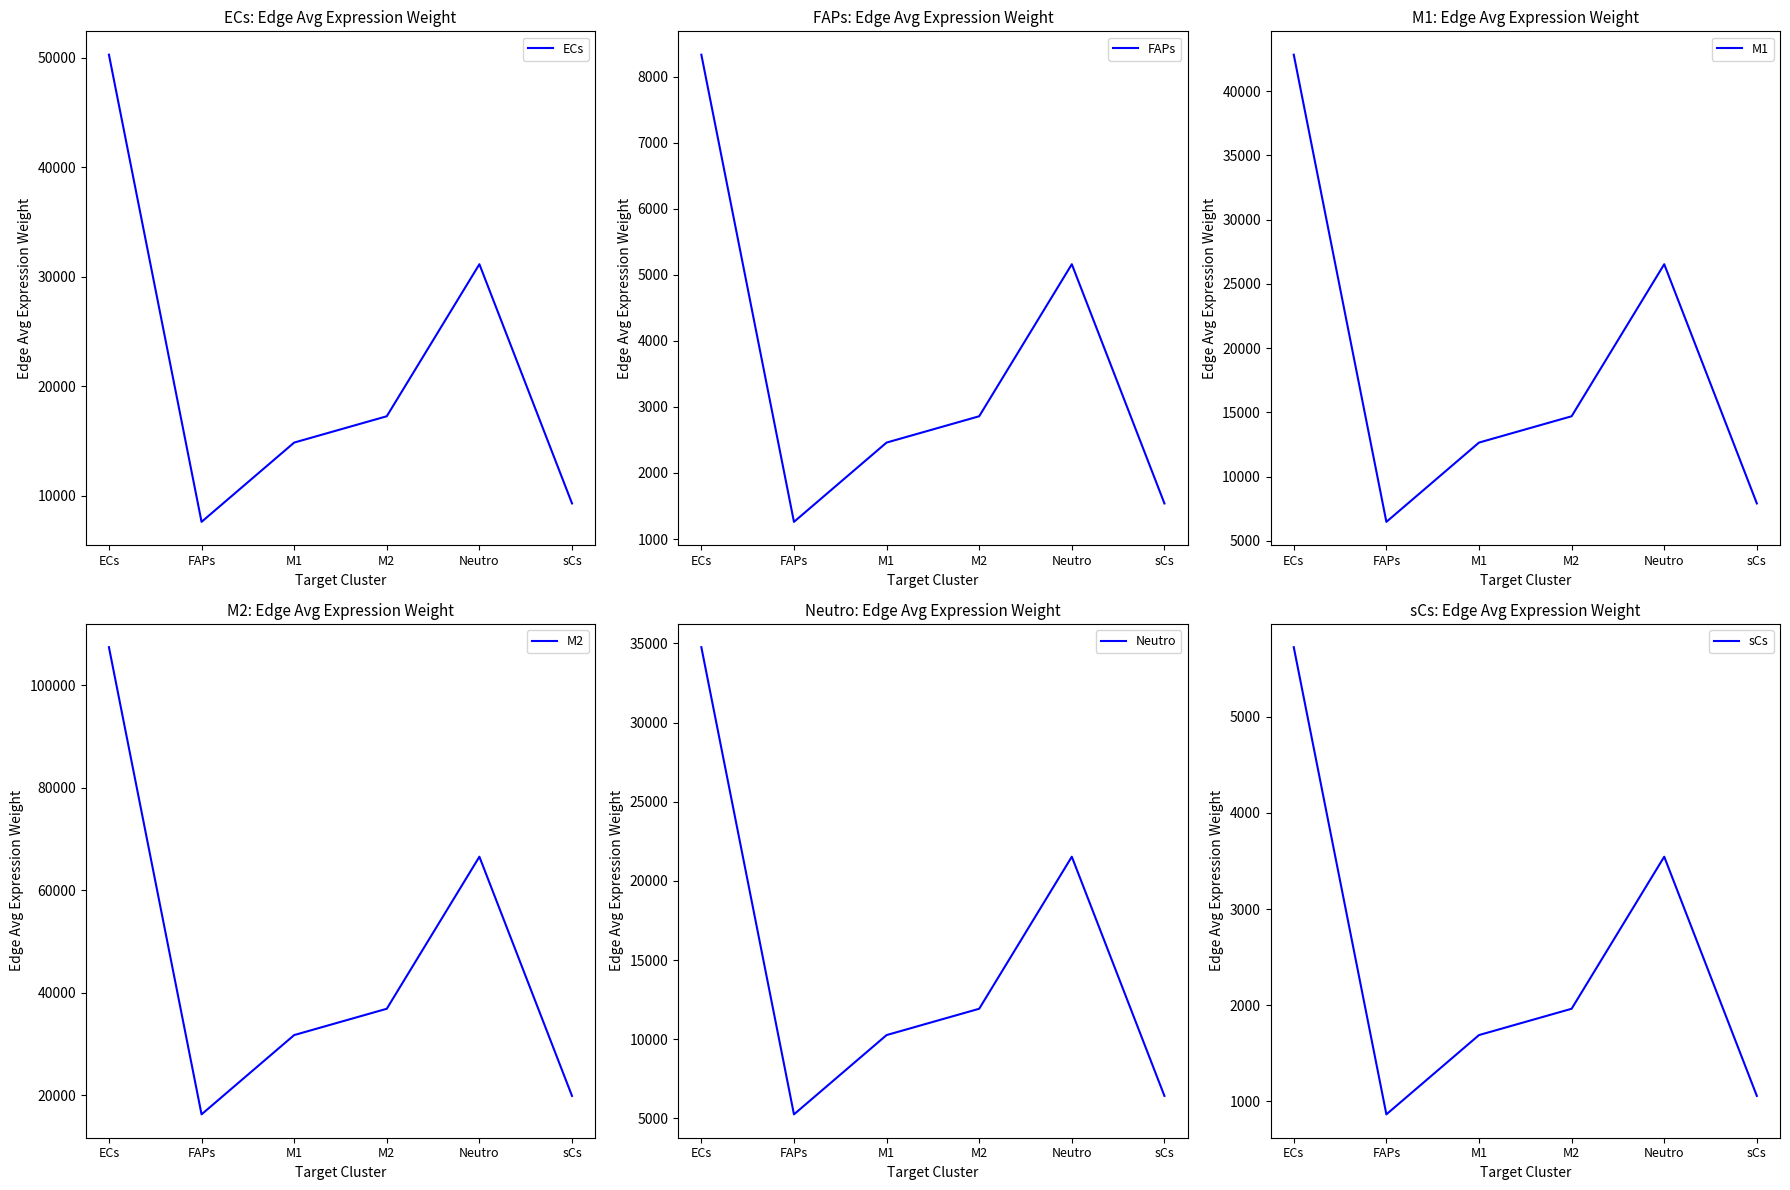

The value of ECs at M1 is 21821.7. True or false?

False